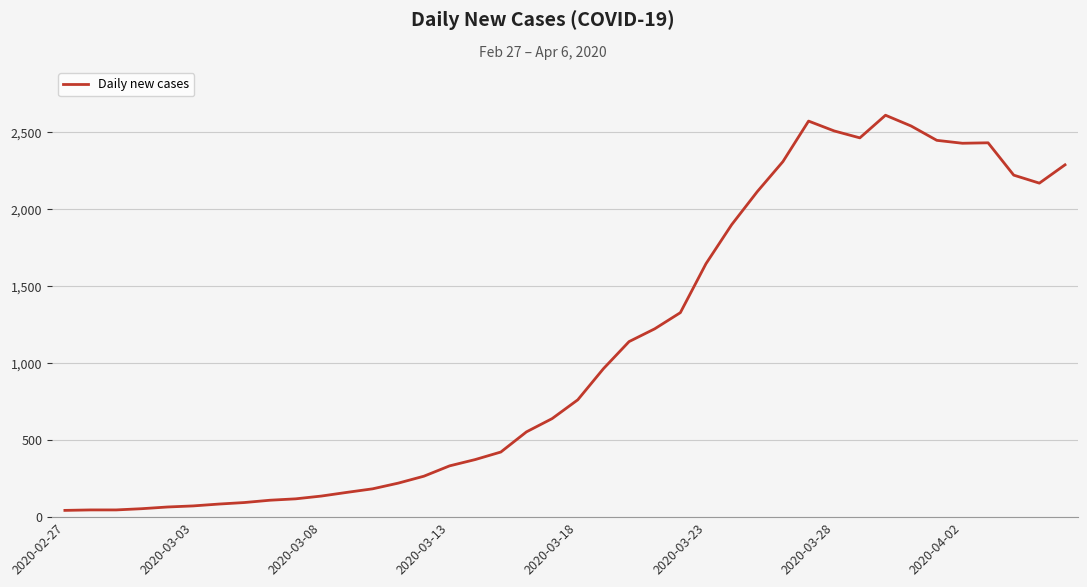

What is the greatest value displayed?

2610